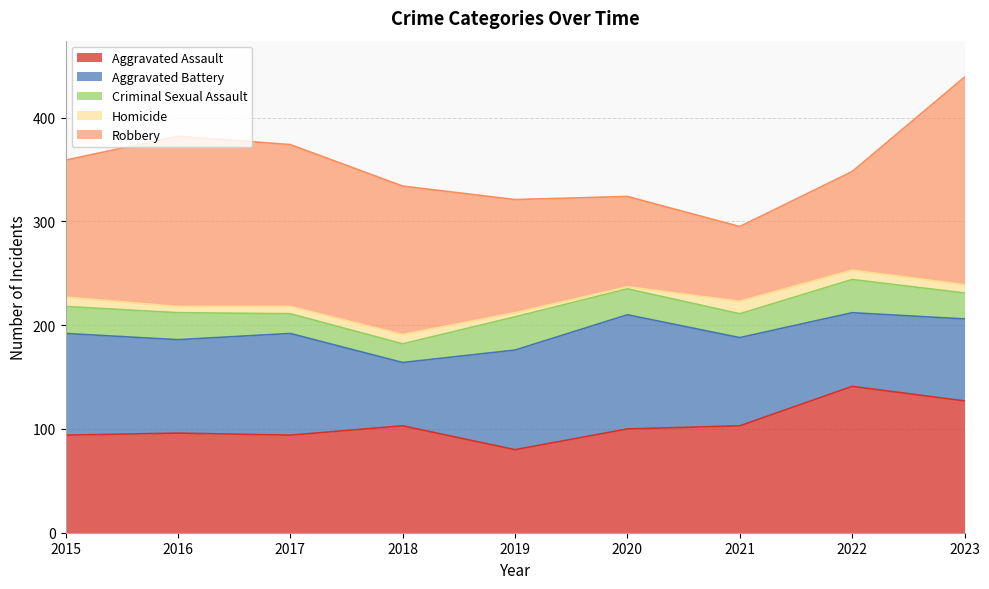

True or false: Aggravated Battery has a value of 31 at 2023.

False